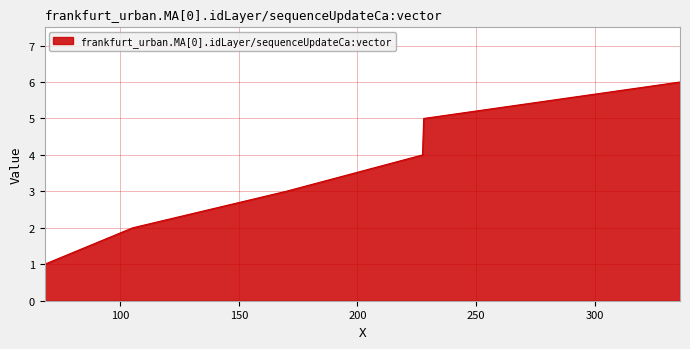

How many values are between 2 and 5?

4